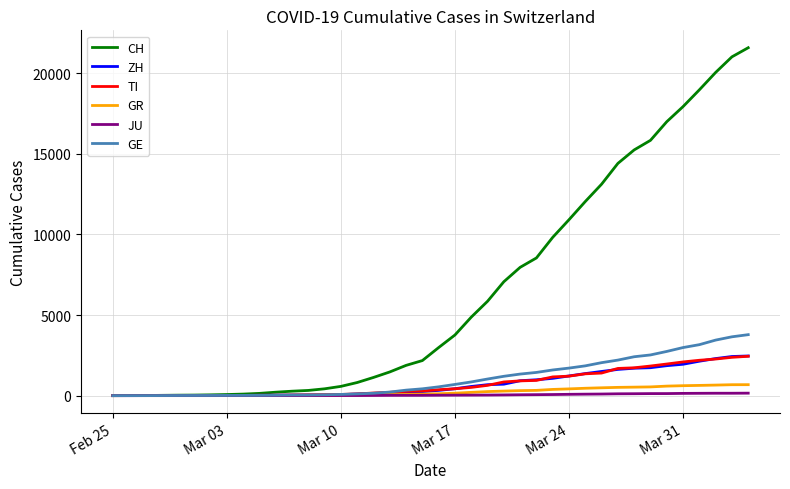

What are all the series names shown in the legend?

CH, ZH, TI, GR, JU, GE